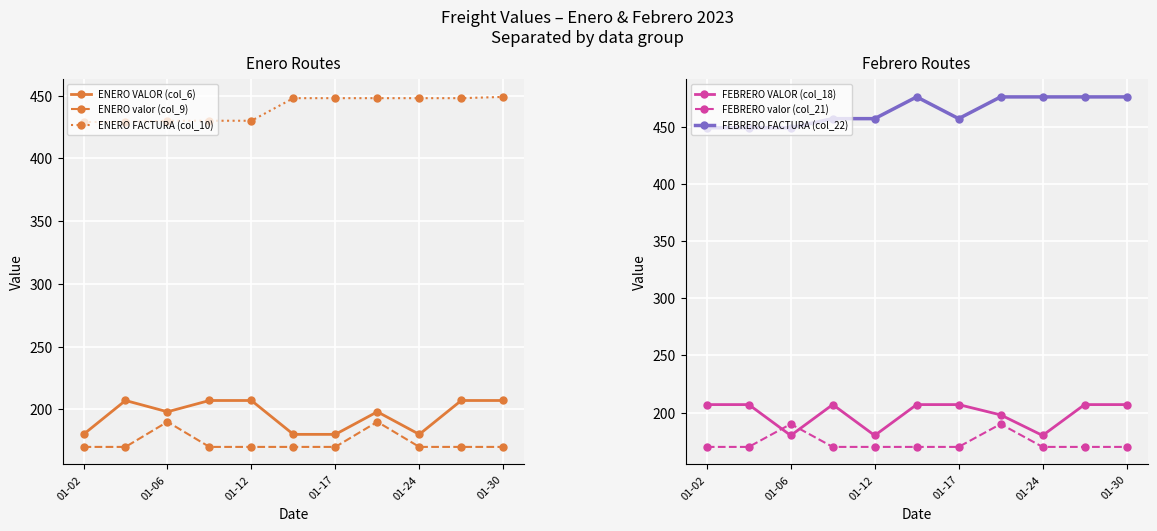

Reading left to right, list all the values displayed in this chart.

ENERO VALOR (col_6): 180	207	198	207	207	180	180	198	180	207	207
ENERO valor (col_9): 170	170	190	170	170	170	170	190	170	170	170
ENERO FACTURA (col_10): 429	429	430	430	430	448	448	448	448	448	449
FEBRERO VALOR (col_18): 207	207	180	207	180	207	207	198	180	207	207
FEBRERO valor (col_21): 170	170	190	170	170	170	170	190	170	170	170
FEBRERO FACTURA (col_22): 449	449	449	457	457	476	457	476	476	476	476